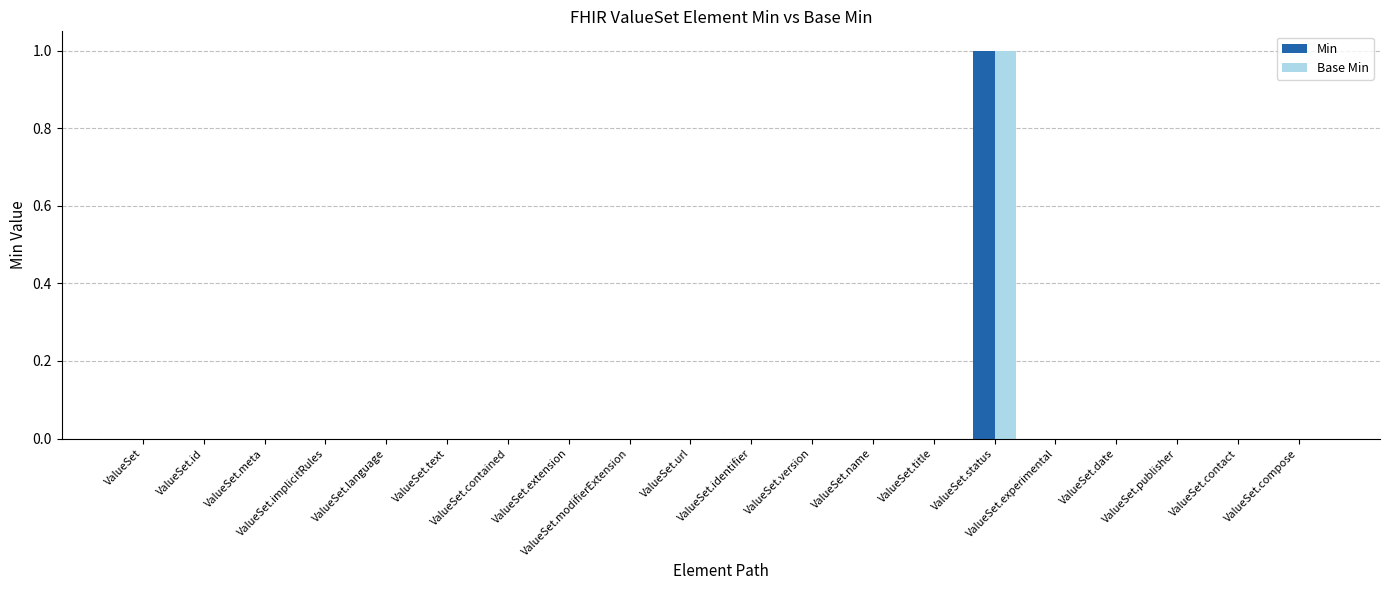

At ValueSet.implicitRules, list the series in order from smallest to largest.

Min, Base Min